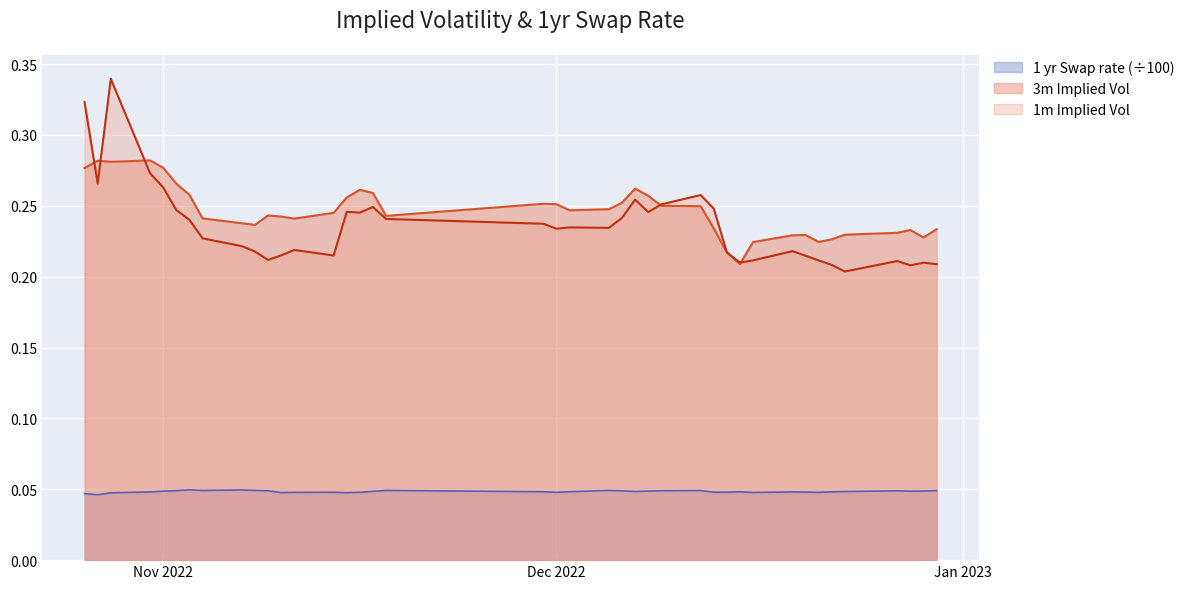

What is the minimum value for 3m Implied Vol?

0.2